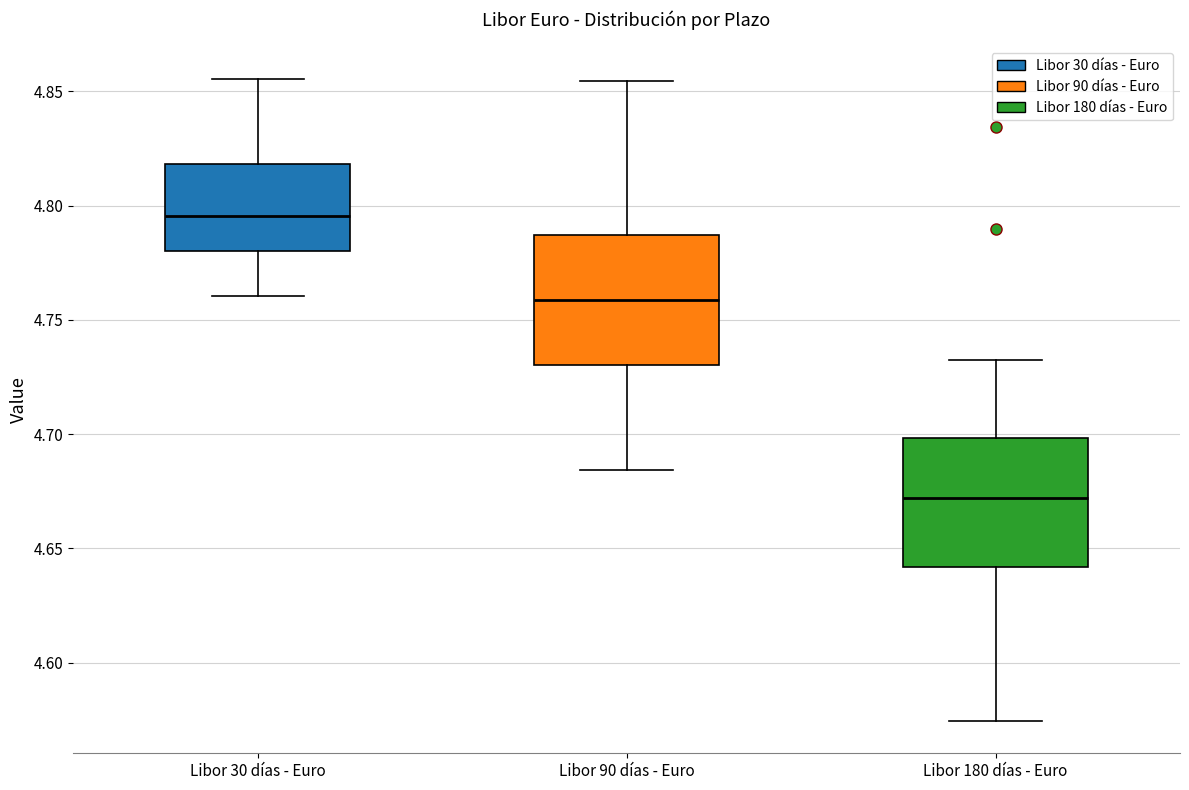

Which box's median line is the highest?

Libor 30 días - Euro